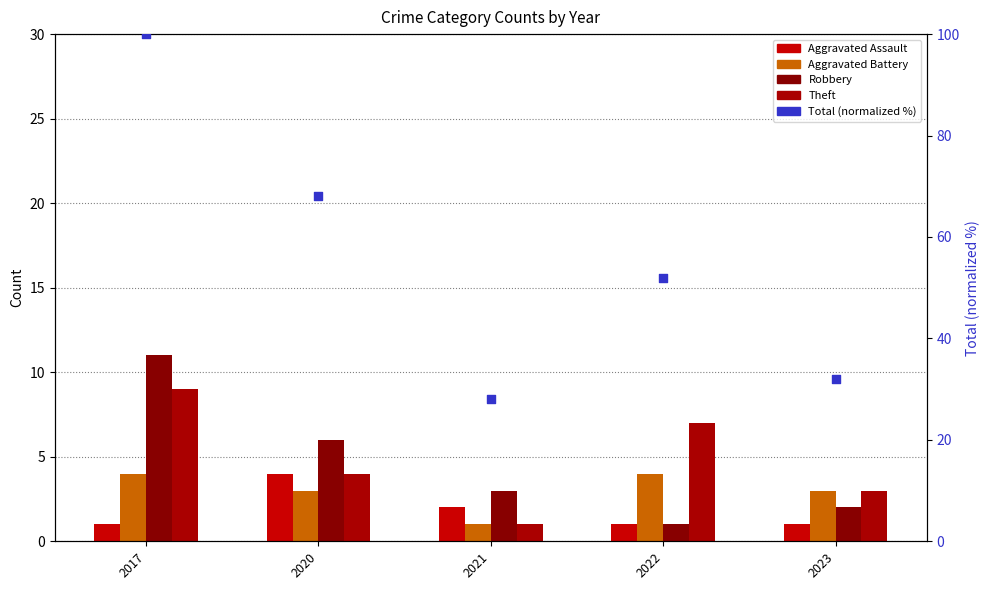

At how many categories does at least one series exceed 15?

5